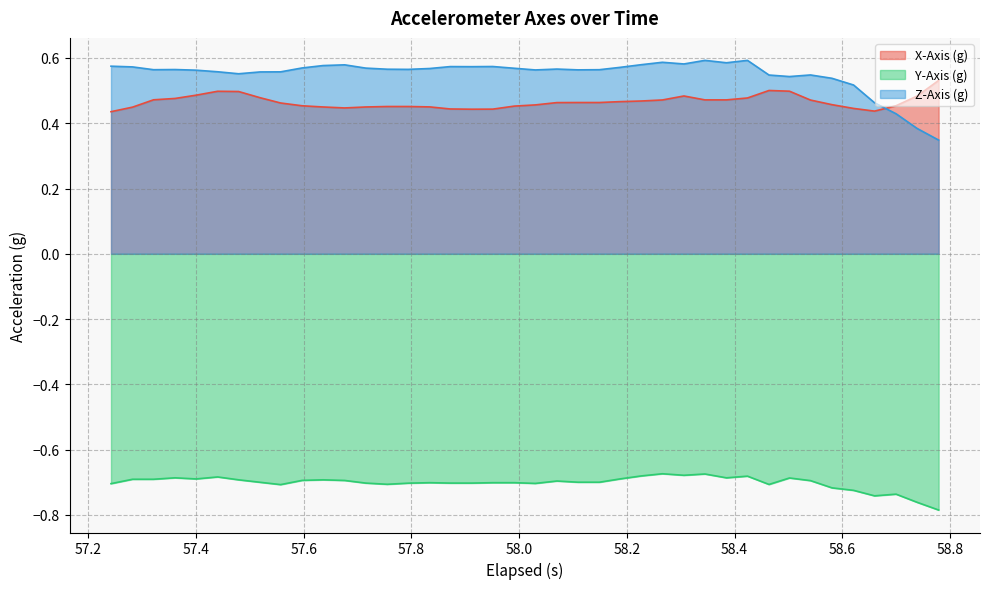

How many intersections are there between Z-Axis (g) and X-Axis (g)?

1